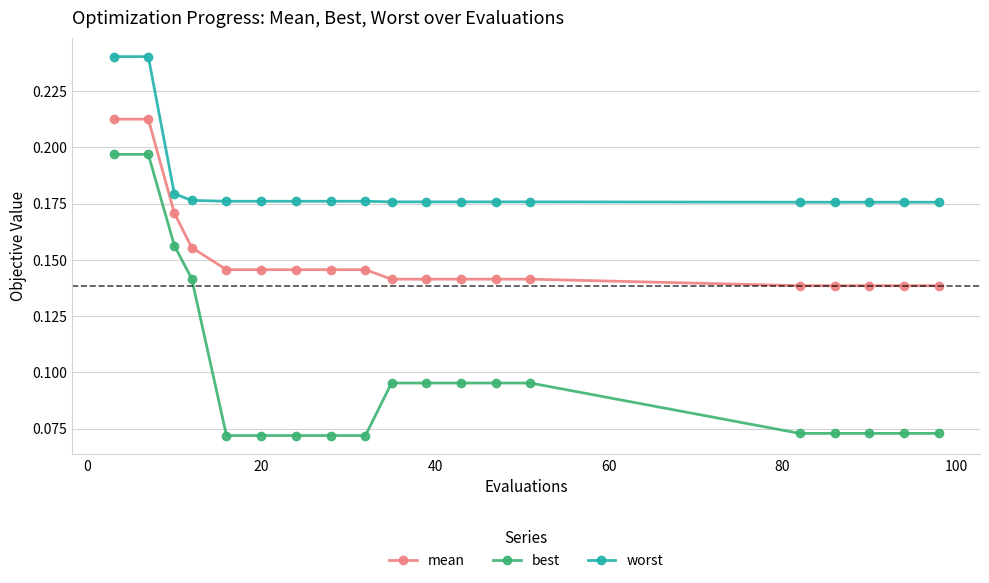

True or false: worst and mean intersect in this chart.

False